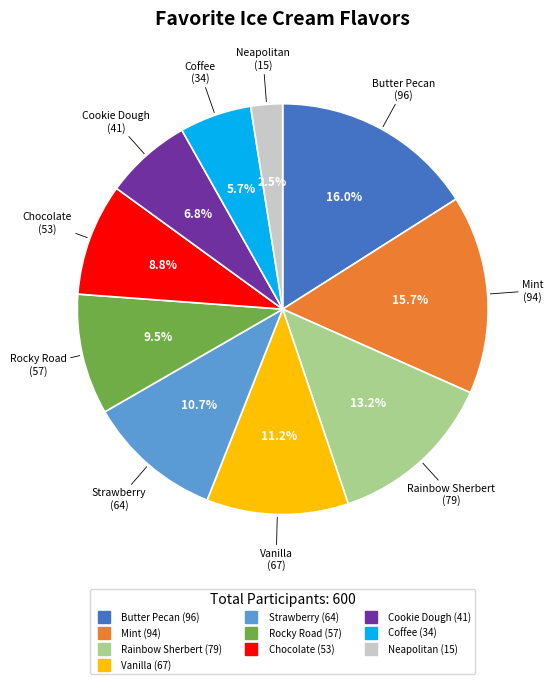

What portion of the pie excludes Rocky Road?

90.5%